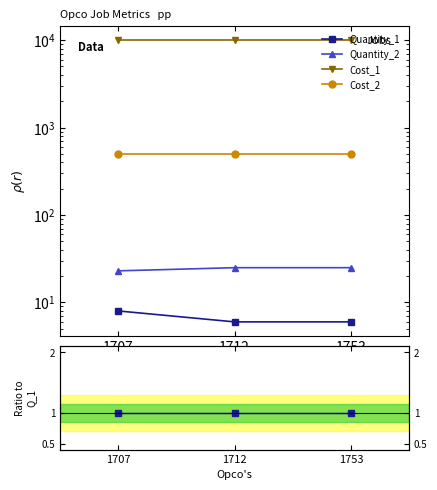

What are all the series names shown in the legend?

Quantity_1, Quantity_2, Cost_1, Cost_2